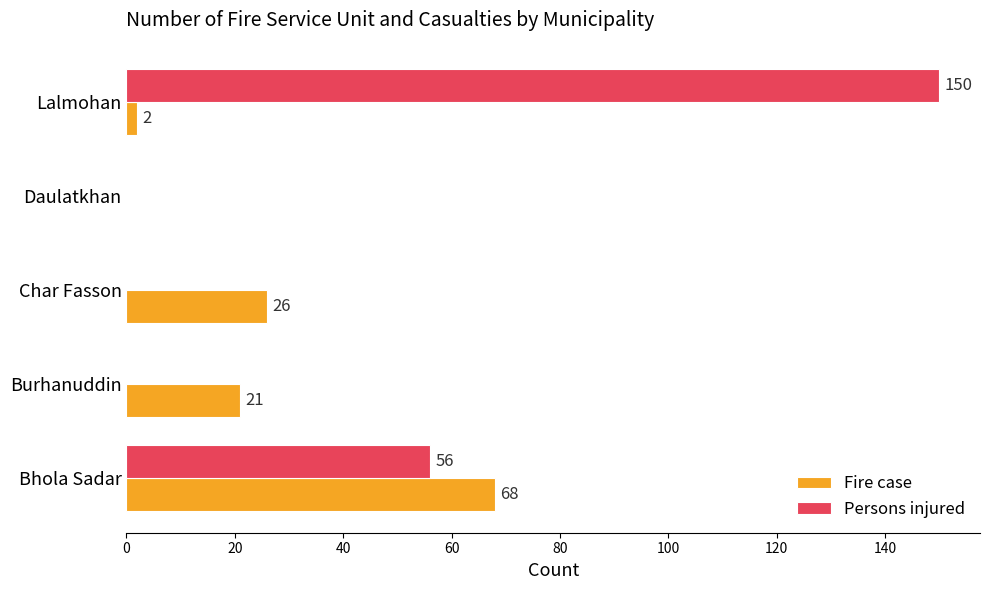

How many positive values does the Fire case series have?

4